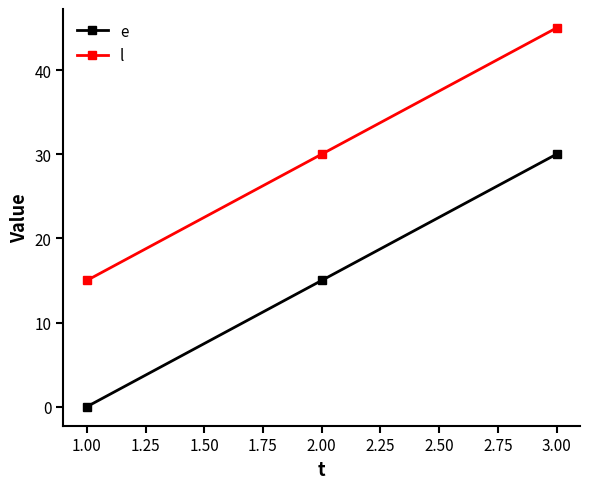

List the series in order of their peak value, lowest first.

e, l